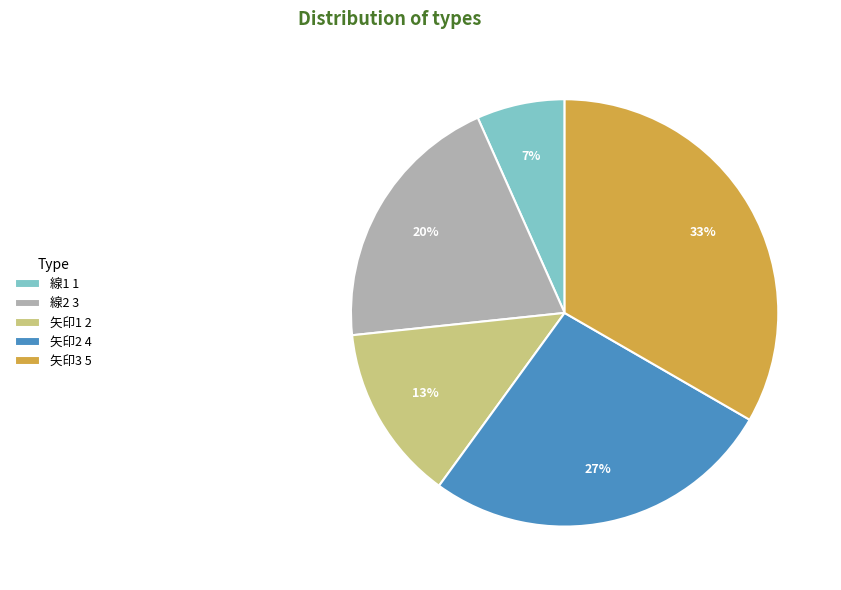

Is it true that 矢印2 4 is 27% of the pie?

True